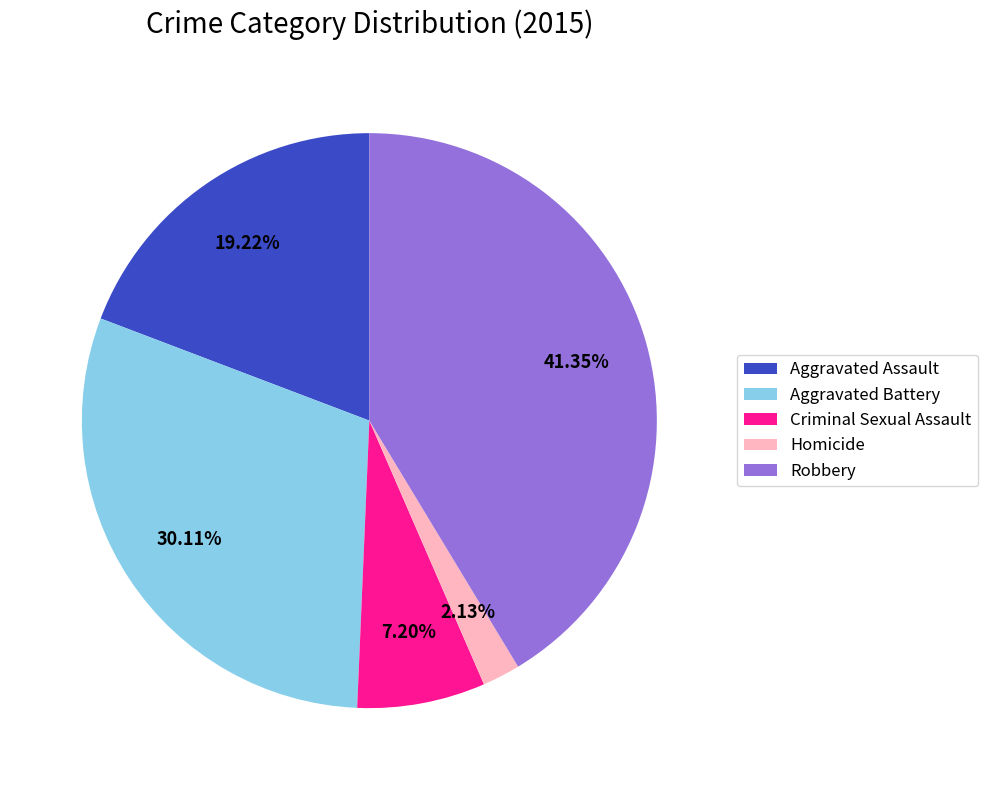

To the nearest percent, what is the average slice percentage?

20%